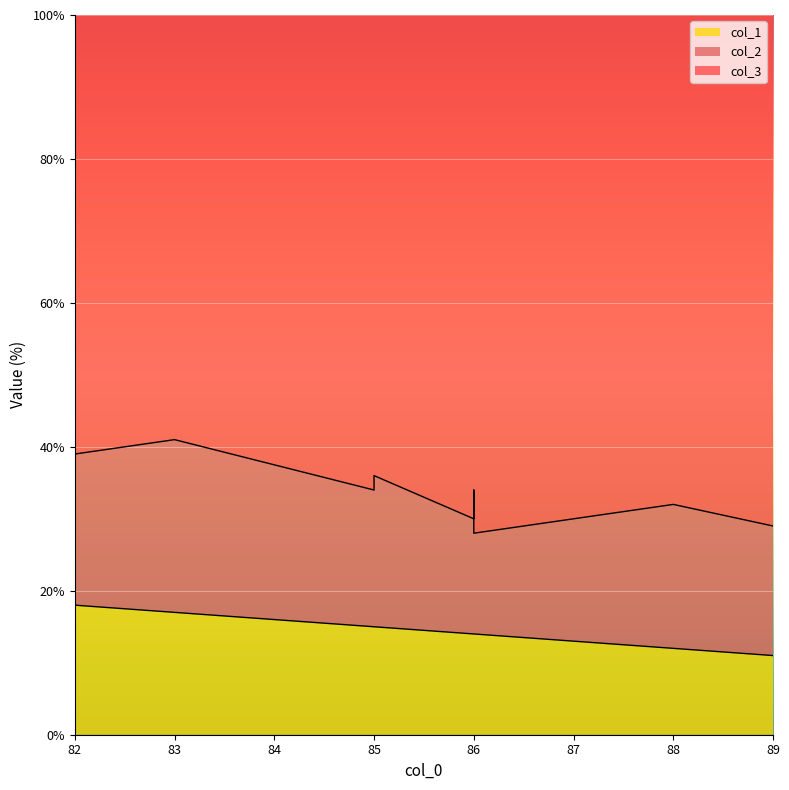

How many distinct data groups are displayed?

3